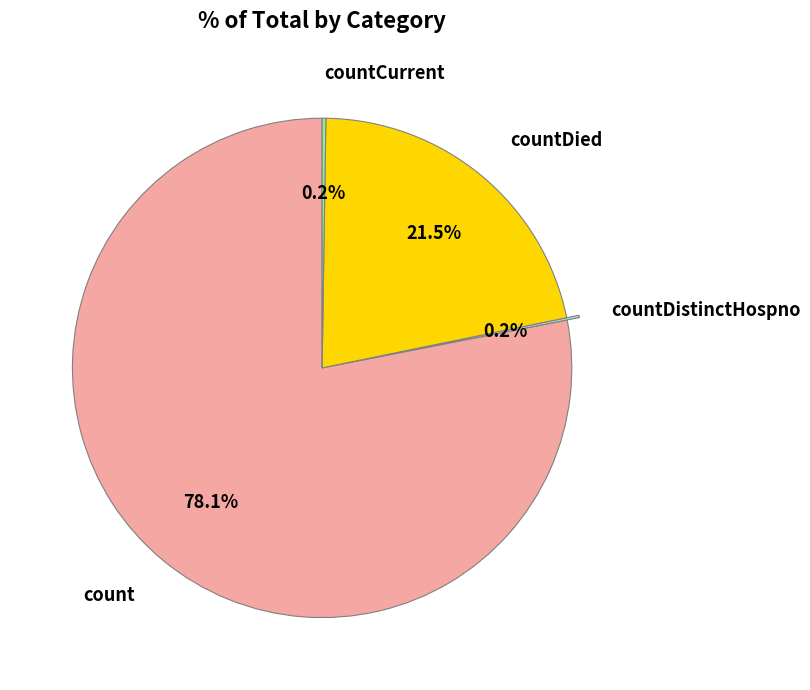

Is there any slice that represents more than half of the pie?

Yes